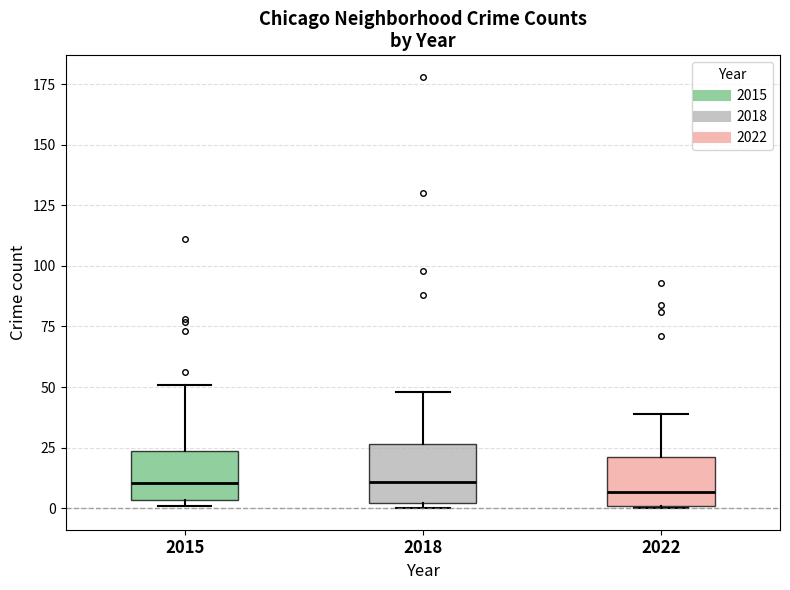

Where does the median line of the box at x = 2018 sit on the y-axis? The values are not printed on the chart, so give them approximately, as read against the axis.

10